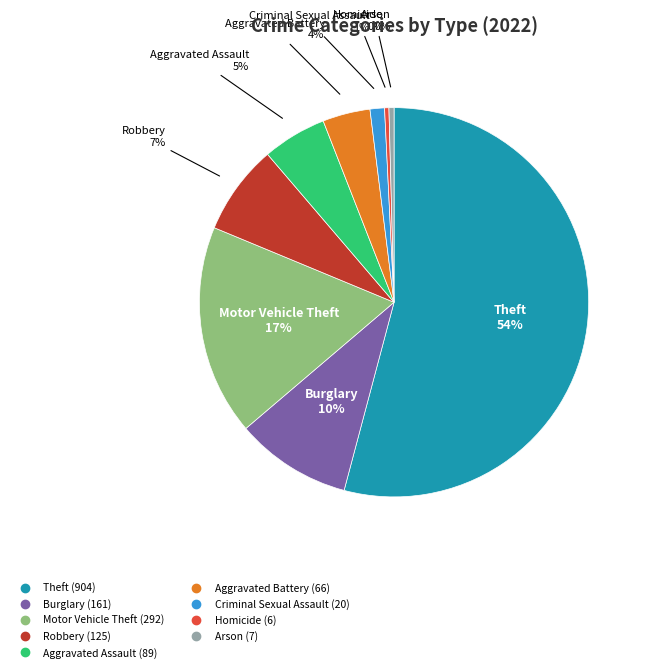

Do Theft and Robbery together represent more than half of the pie?

Yes